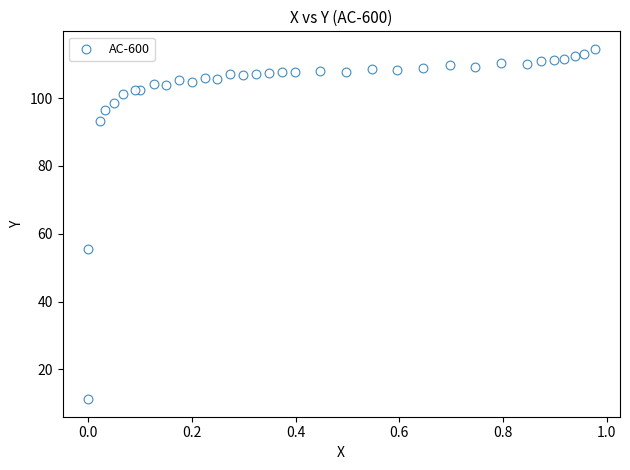

What Y value in the scatter plot is closest to 62?

55.4